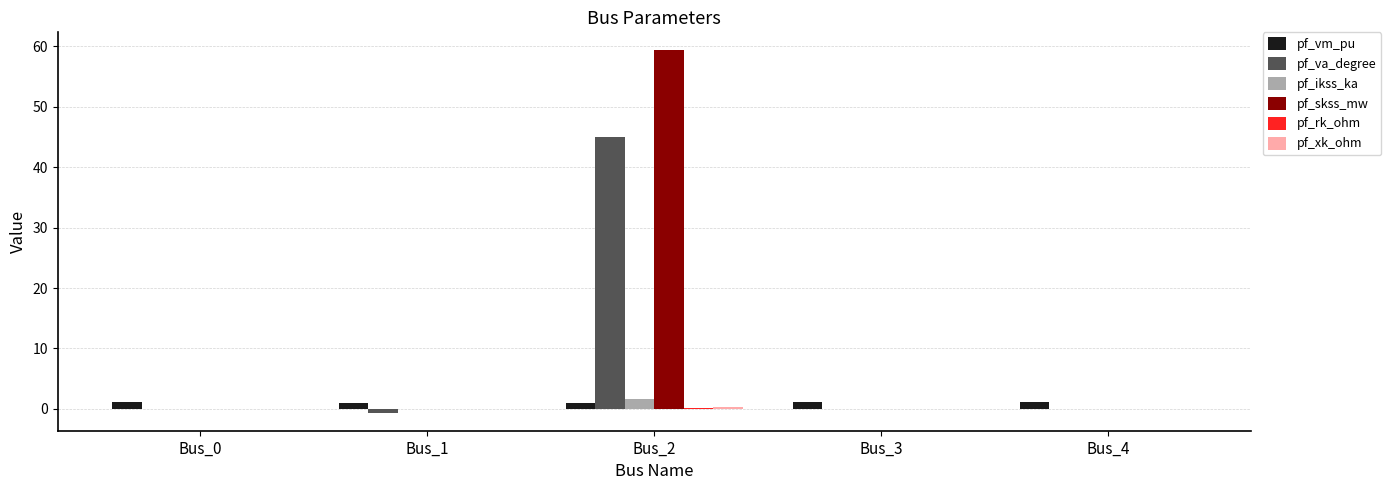

True or false: pf_skss_mw has a value of 59.3 at Bus_2.

True